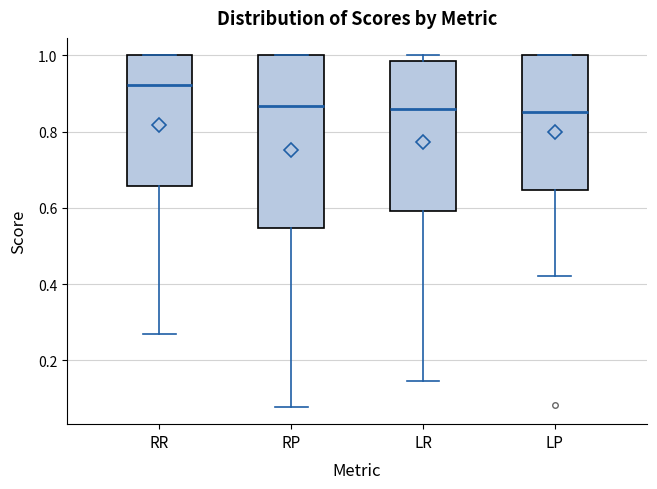

Reading left to right, read every box against the y-axis: the position of its median line, the range the box covers, and the ends of its whiskers. The values are not printed on the chart, so give them approximately, as read against the axis.

RR: median 0.92, box 0.66 to 1.00, whiskers 0.26 to 1.00
RP: median 0.86, box 0.54 to 1.00, whiskers 0.08 to 1.00
LR: median 0.86, box 0.60 to 0.98, whiskers 0.14 to 1.00
LP: median 0.86, box 0.64 to 1.00, whiskers 0.42 to 1.00